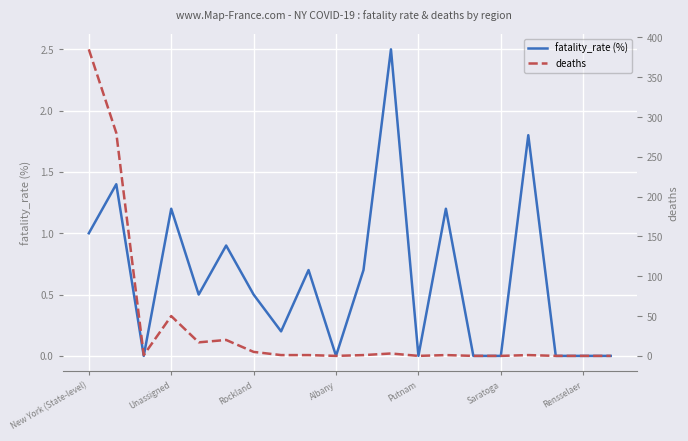

How many positive values does the fatality_rate (%) series have?

12